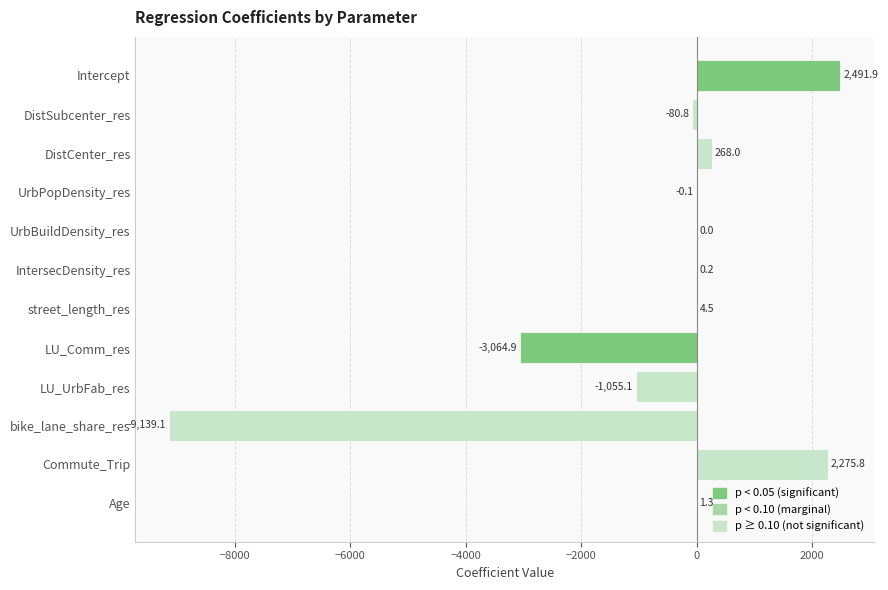

What is the maximum value shown in the chart?

2491.9